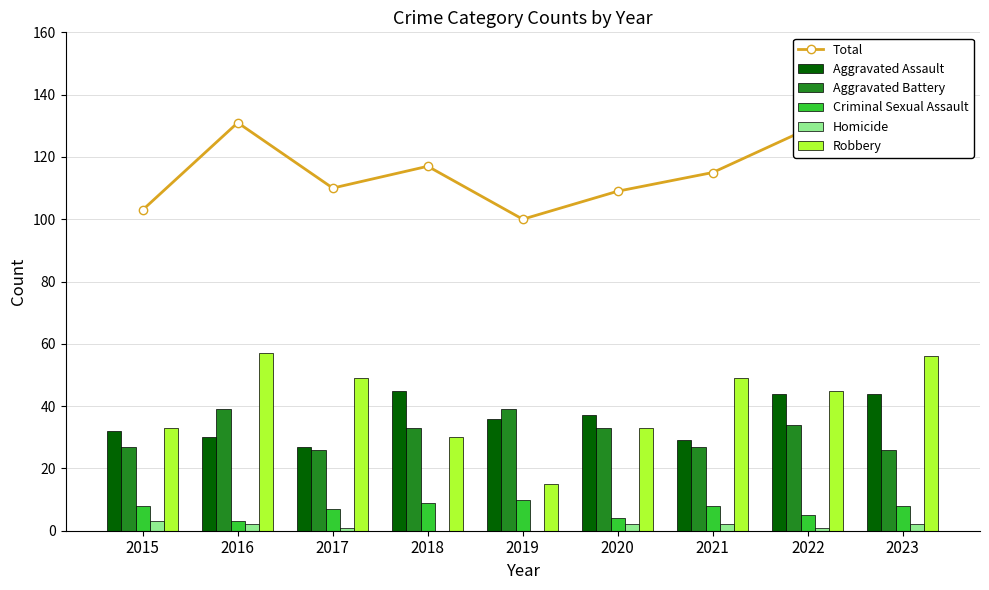

What are all the series names shown in the legend?

Total, Aggravated Assault, Aggravated Battery, Criminal Sexual Assault, Homicide, Robbery